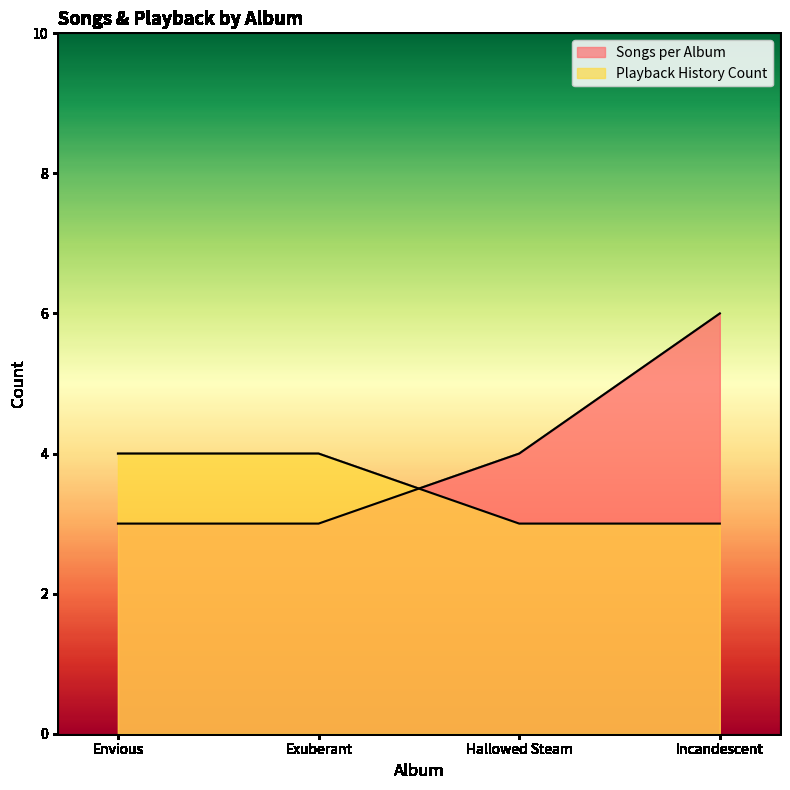

Is it true that Playback History Count equals 3 at Envious?

False